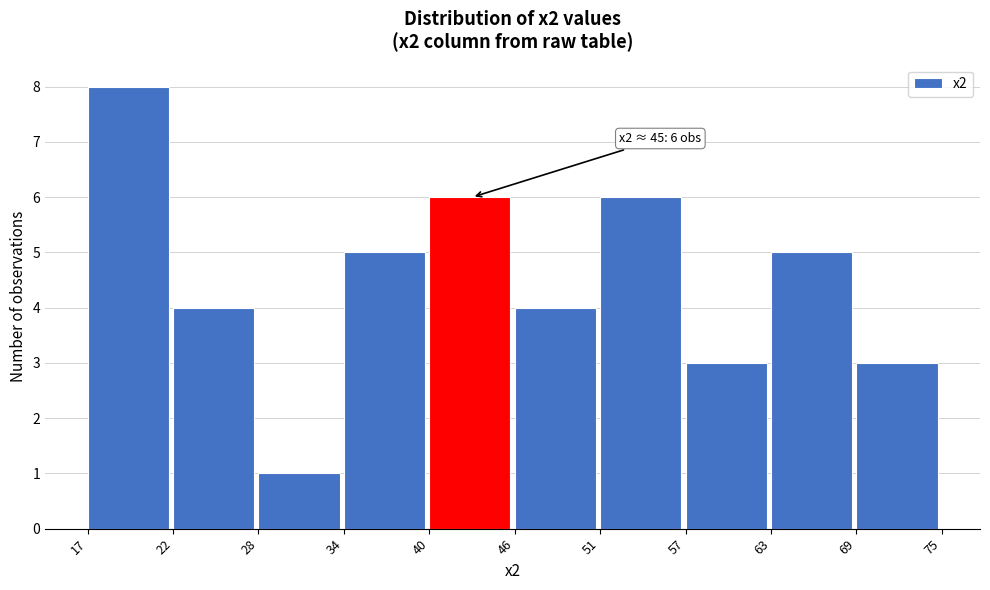

Reading left to right, extract all data points from this chart.

8	4	1	5	6	4	6	3	5	3